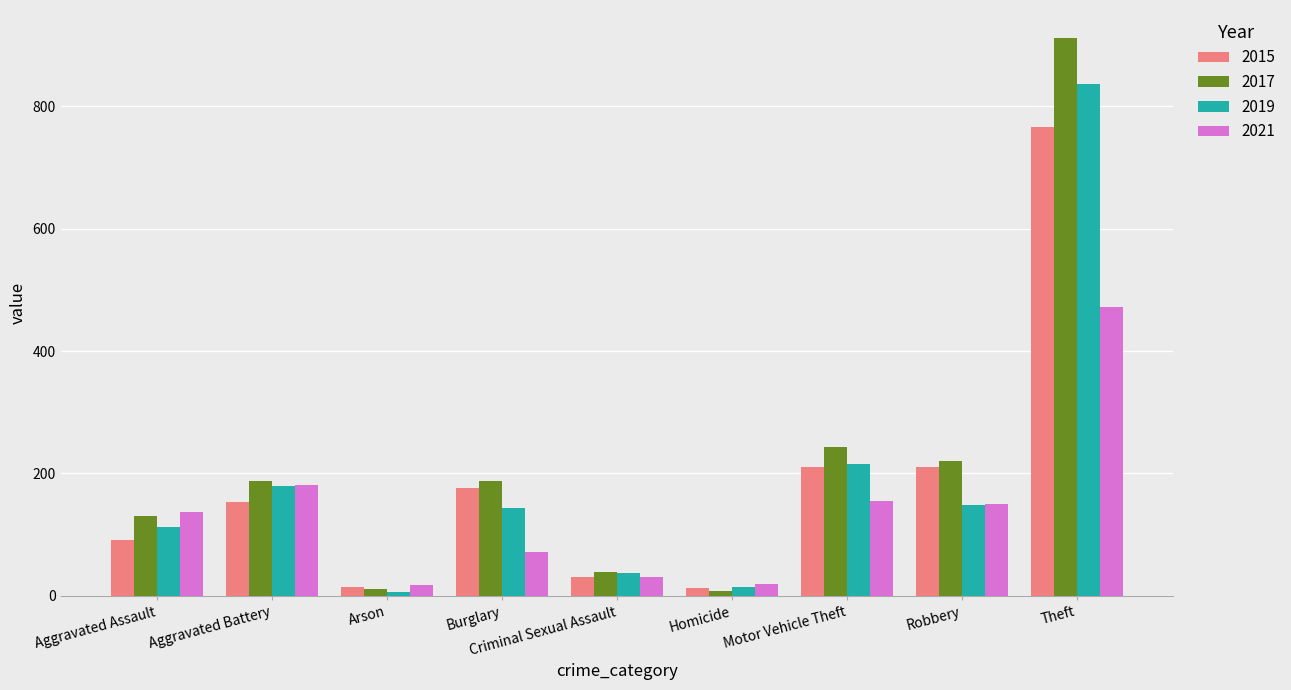

What are all the series names shown in the legend?

2015, 2017, 2019, 2021